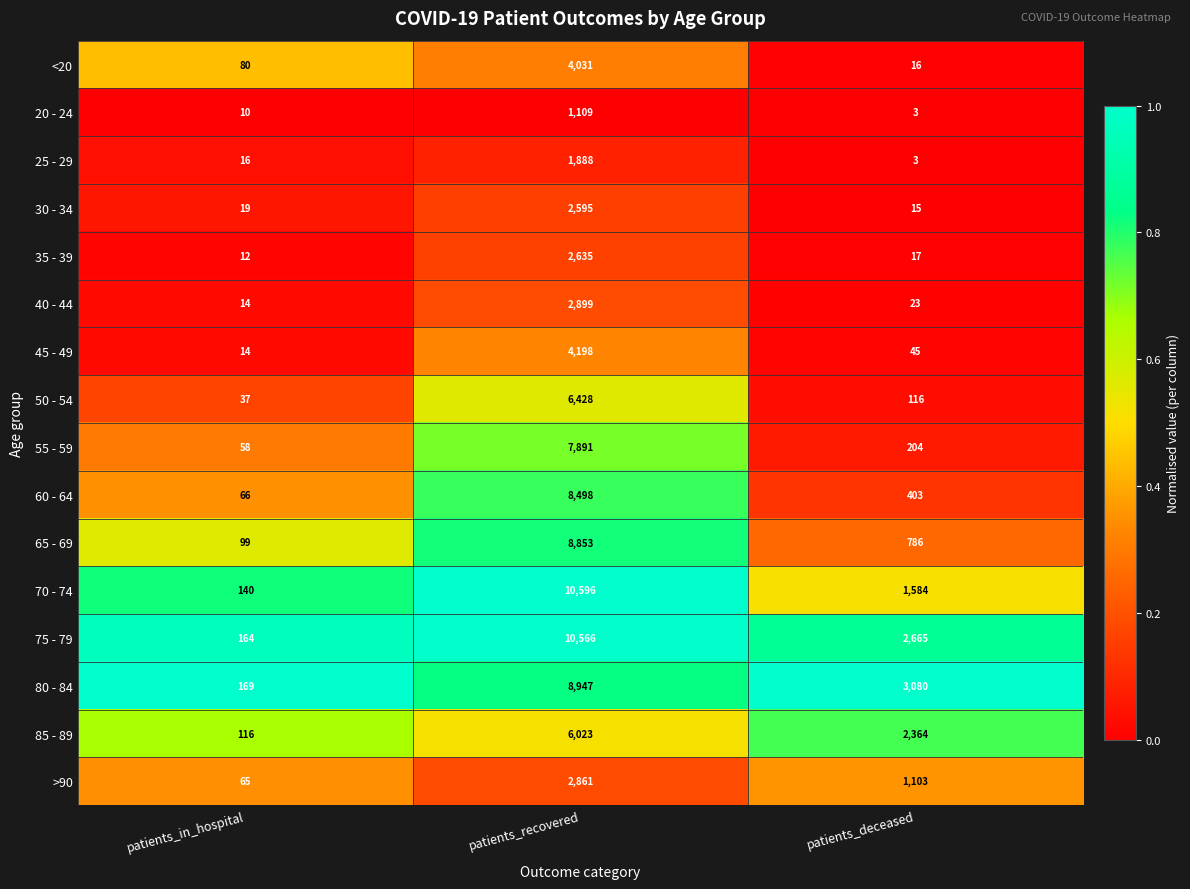

What is the difference between the highest and lowest values at patients_in_hospital?

159